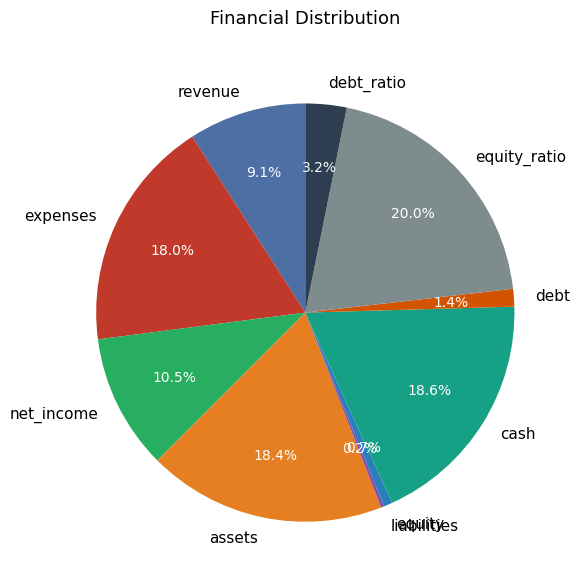

Is there a majority slice in this chart?

No